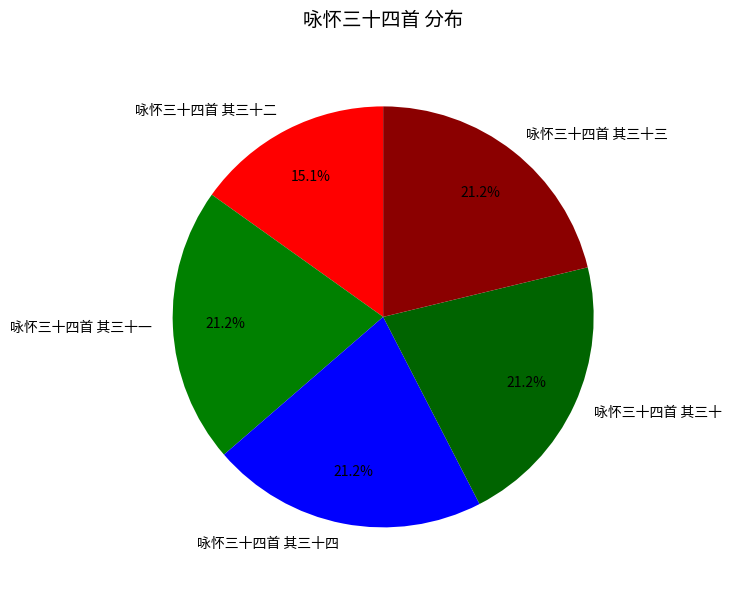

Combined, do 咏怀三十四首 其三十一 and 咏怀三十四首 其三十四 account for over 50%?

No